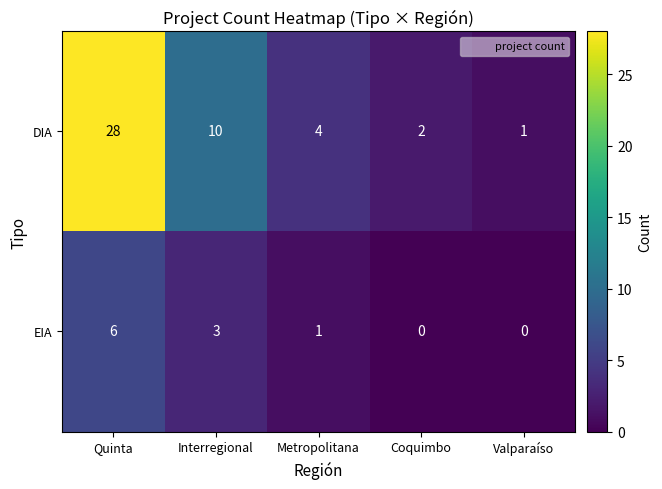

What is the spread (max minus min) of values at Valparaíso?

1